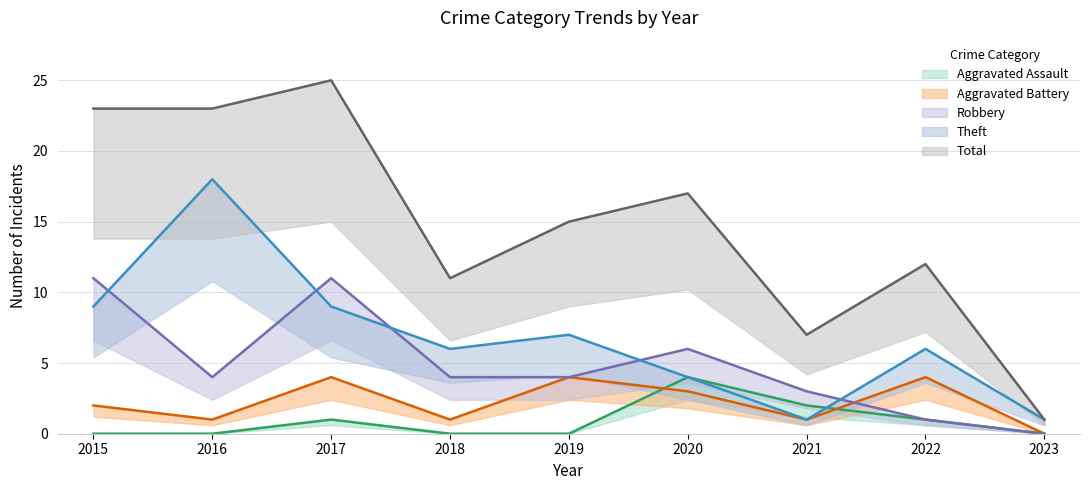

How many values in the Theft series exceed 6?

4